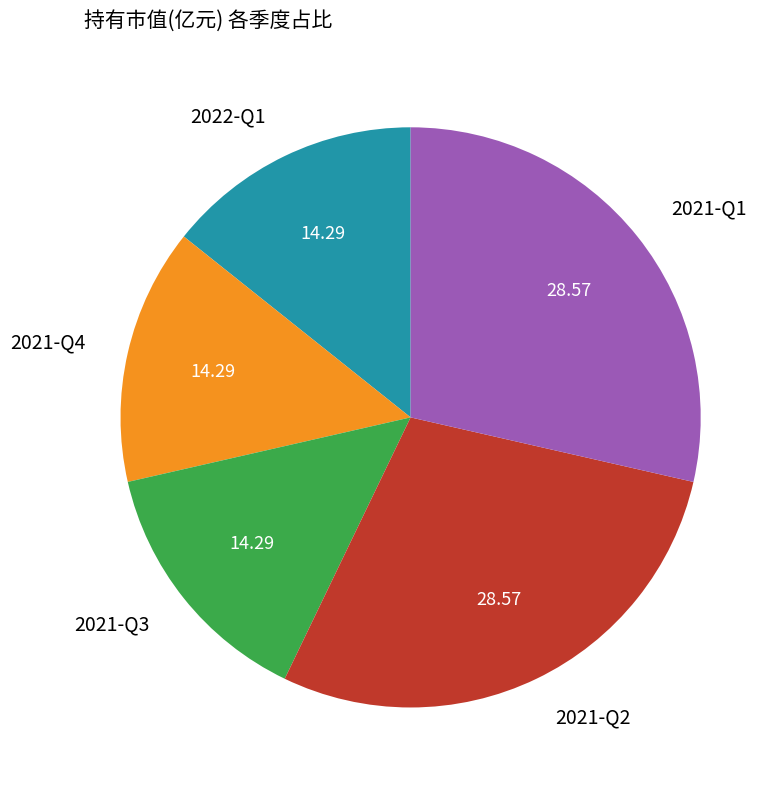

How many segments does this pie chart have?

5